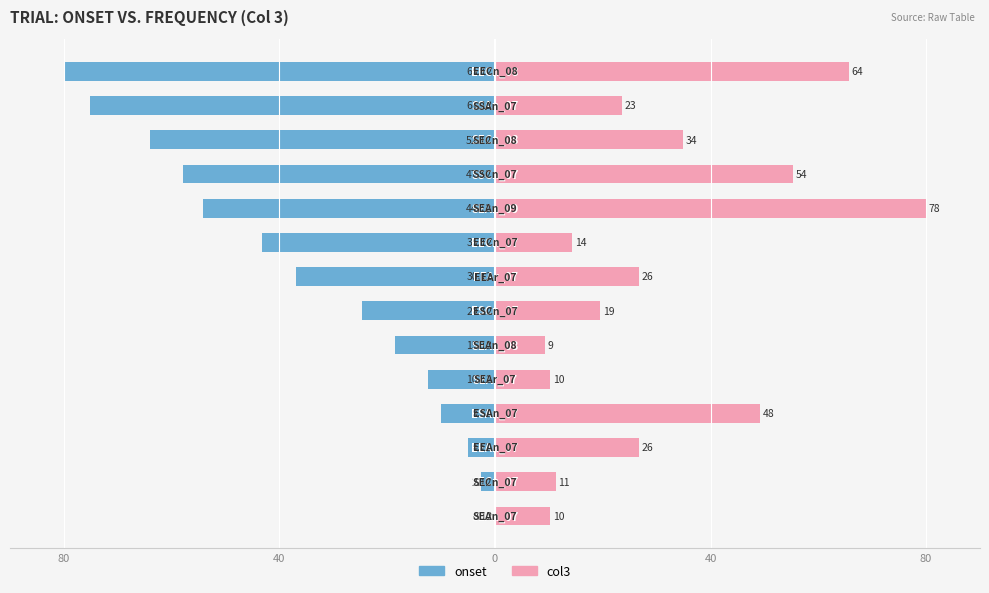

What is the difference between the maximum and minimum values in the onset series?

79.9